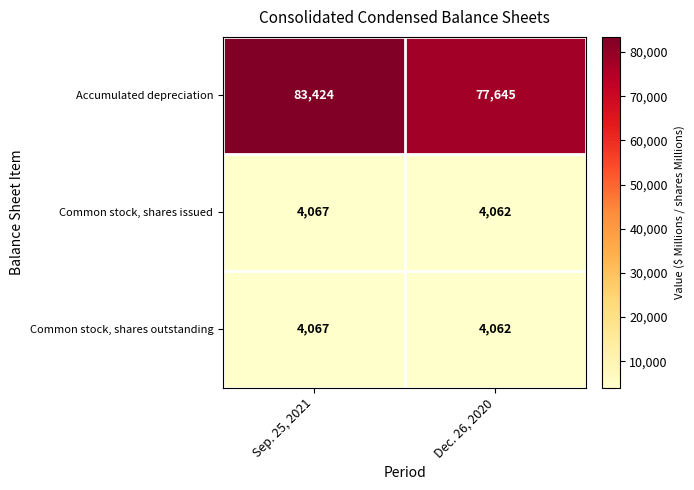

List the labels in order of Common stock, shares issued value, smallest first.

Dec. 26, 2020, Sep. 25, 2021